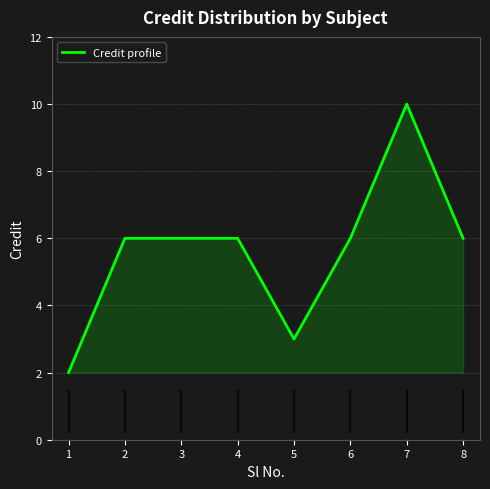

How many distinct data groups are displayed?

1